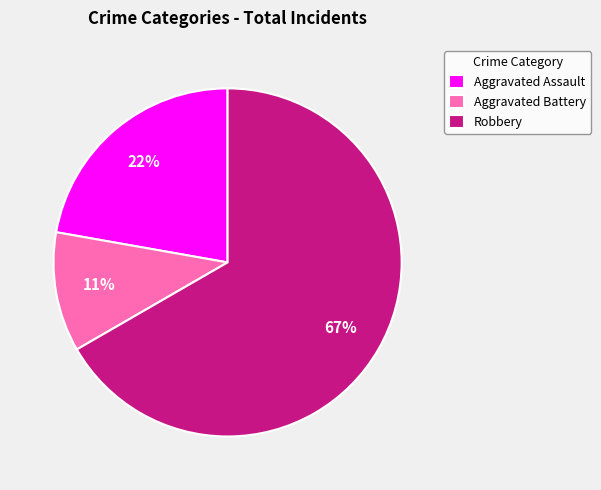

To the nearest percent, what is the difference between the largest and smallest slice percentages?

56%